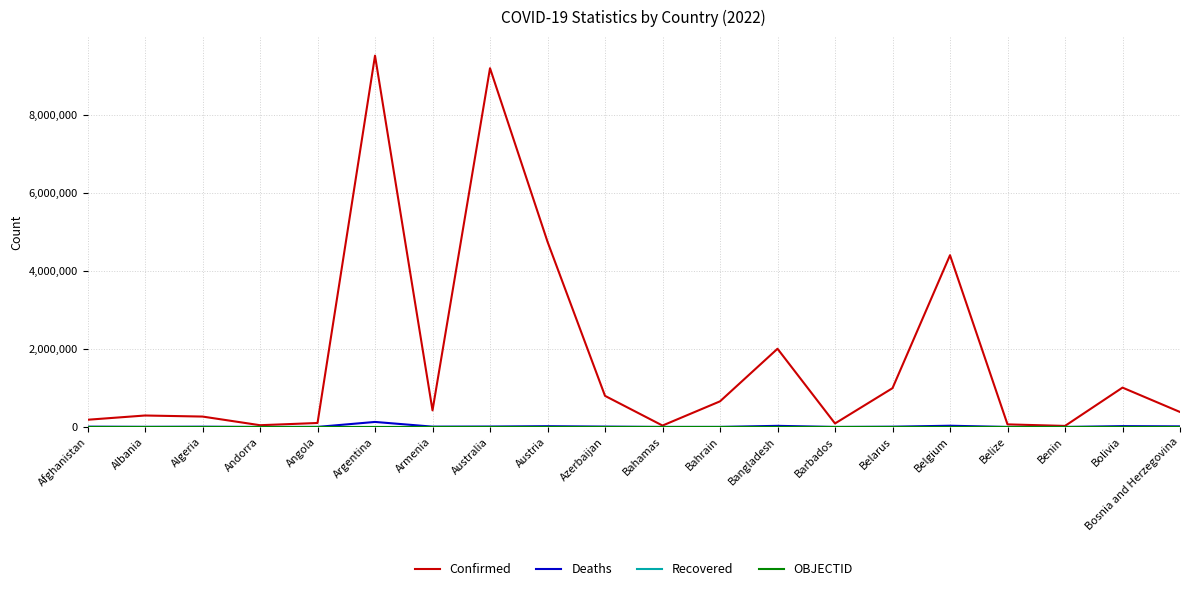

The Confirmed series shows 266916 at Algeria. True or false?

True